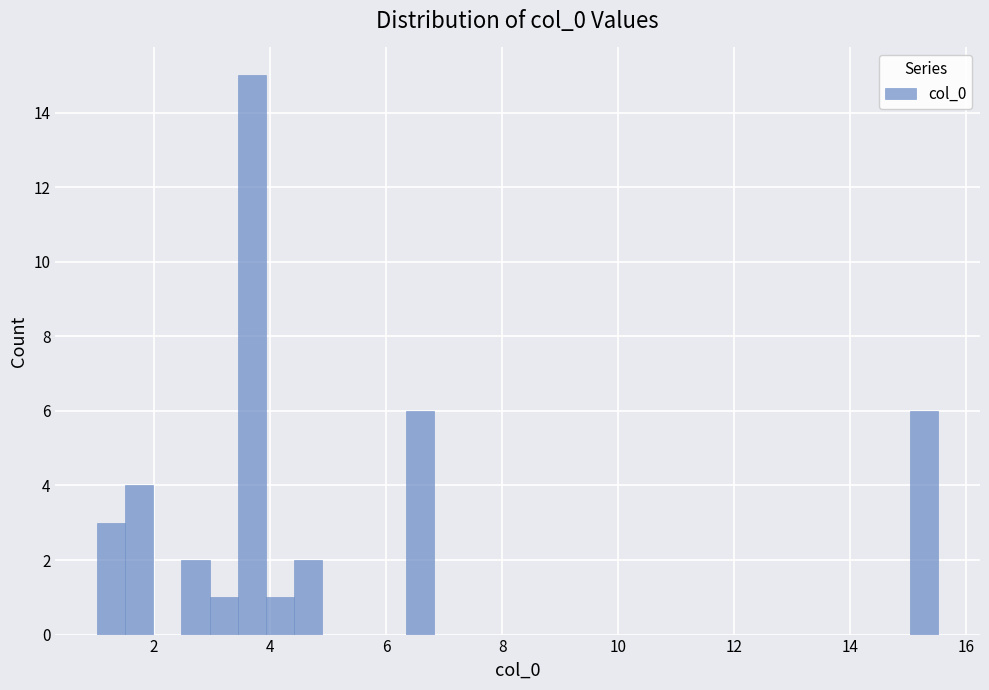

Read against the x-axis, roughly where is the centre of the tallest bar?

3.6